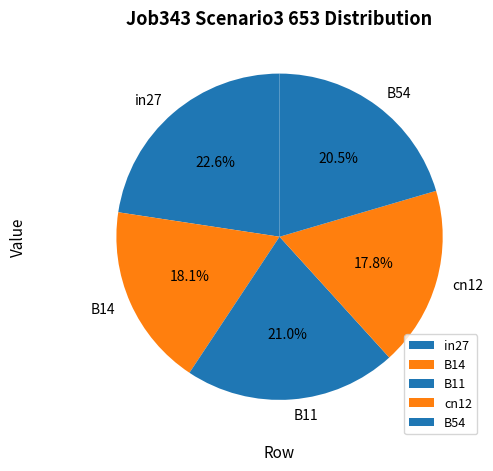

The B14 slice represents 25% of the pie. True or false?

False